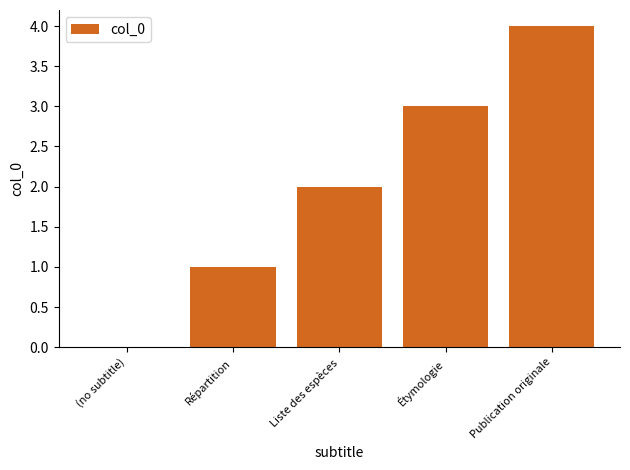

Where is the data nearest to the value 2?

Liste des espèces